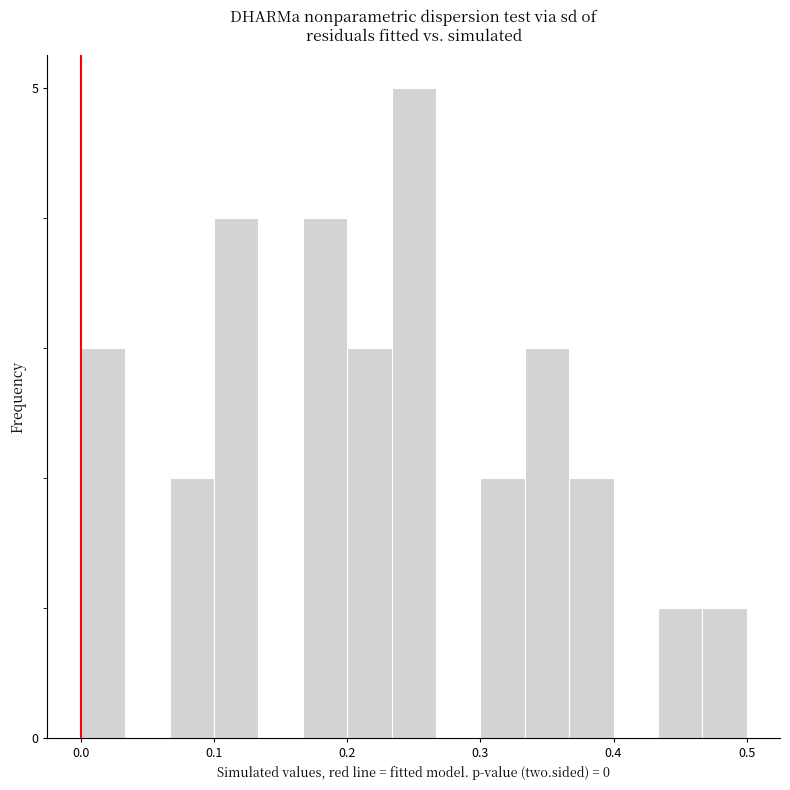

Read against the x-axis, roughly where is the centre of the tallest bar?

0.25